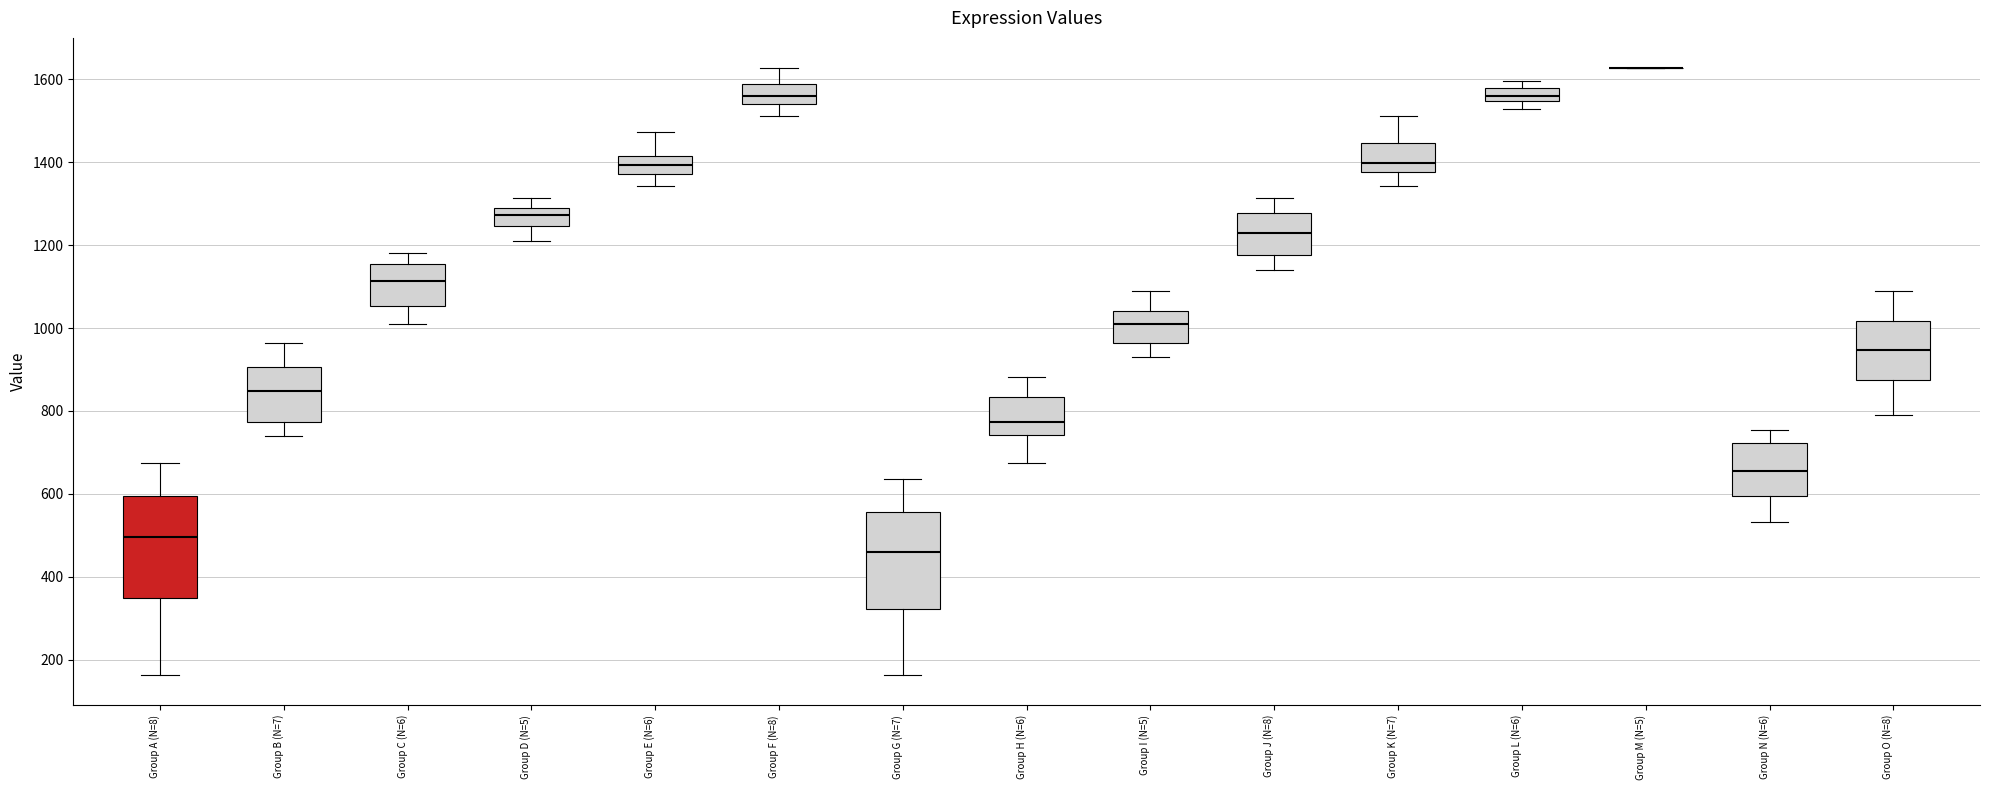

Reading left to right, read every box against the y-axis: the position of its median line, the range the box covers, and the ends of its whiskers. The values are not printed on the chart, so give them approximately, as read against the axis.

Group A (N=8): median 500, box 340 to 600, whiskers 160 to 680
Group B (N=7): median 840, box 780 to 900, whiskers 740 to 960
Group C (N=6): median 1120, box 1060 to 1160, whiskers 1000 to 1180
Group D (N=5): median 1280 (inside the box), box 1240 to 1280, whiskers 1220 to 1320
Group E (N=6): median 1400, box 1380 to 1420, whiskers 1340 to 1480
Group F (N=8): median 1560, box 1540 to 1580, whiskers 1520 to 1620
Group G (N=7): median 460, box 320 to 560, whiskers 160 to 640
Group H (N=6): median 780, box 740 to 840, whiskers 680 to 880
Group I (N=5): median 1000, box 960 to 1040, whiskers 940 to 1080
Group J (N=8): median 1220, box 1180 to 1280, whiskers 1140 to 1320
Group K (N=7): median 1400, box 1380 to 1440, whiskers 1340 to 1520
Group L (N=6): median 1560, box 1540 to 1580, whiskers 1520 to 1600
Group M (N=5): box collapsed to a line at 1620, whiskers 1620 to 1620
Group N (N=6): median 660, box 600 to 720, whiskers 540 to 760
Group O (N=8): median 940, box 880 to 1020, whiskers 800 to 1080